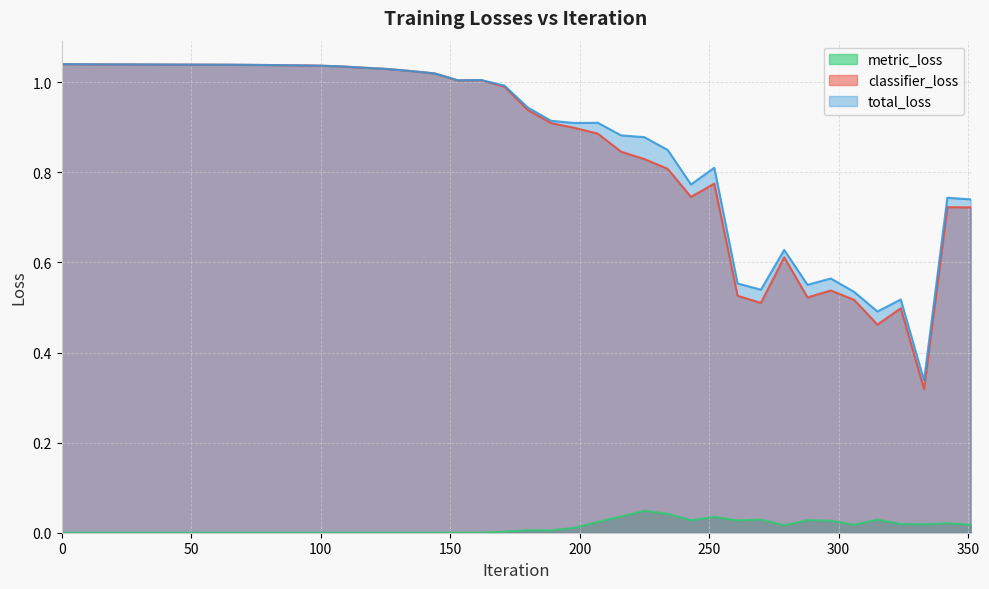

Reading right to left, transcribe all the data shown in this chart.

metric_loss: 351=0.0	342=0.0	333=0.0	324=0.0	315=0.0	306=0.0	297=0.0	288=0.0	279=0.0	270=0.0	261=0.0	252=0.0	243=0.0	234=0.0	225=0.0	216=0.0	207=0.0	198=0.0	189=0.0	180=0.0	171=0.0	162=0.0	153=0.0	144=0.0	135=0.0	126=0.0	117=0.0	108=0.0	99=0.0	90=0.0	81=0.0	72=0.0	63=0.0	54=0.0	45=0.0	36=0.0	27=0.0	18=0.0	9=0.0	0=0.0
classifier_loss: 351=0.7	342=0.7	333=0.3	324=0.5	315=0.5	306=0.5	297=0.5	288=0.5	279=0.6	270=0.5	261=0.5	252=0.8	243=0.7	234=0.8	225=0.8	216=0.8	207=0.9	198=0.9	189=0.9	180=0.9	171=1.0	162=1.0	153=1.0	144=1.0	135=1.0	126=1.0	117=1.0	108=1.0	99=1.0	90=1.0	81=1.0	72=1.0	63=1.0	54=1.0	45=1.0	36=1.0	27=1.0	18=1.0	9=1.0	0=1.0
total_loss: 351=0.7	342=0.7	333=0.3	324=0.5	315=0.5	306=0.5	297=0.6	288=0.6	279=0.6	270=0.5	261=0.6	252=0.8	243=0.8	234=0.8	225=0.9	216=0.9	207=0.9	198=0.9	189=0.9	180=0.9	171=1.0	162=1.0	153=1.0	144=1.0	135=1.0	126=1.0	117=1.0	108=1.0	99=1.0	90=1.0	81=1.0	72=1.0	63=1.0	54=1.0	45=1.0	36=1.0	27=1.0	18=1.0	9=1.0	0=1.0